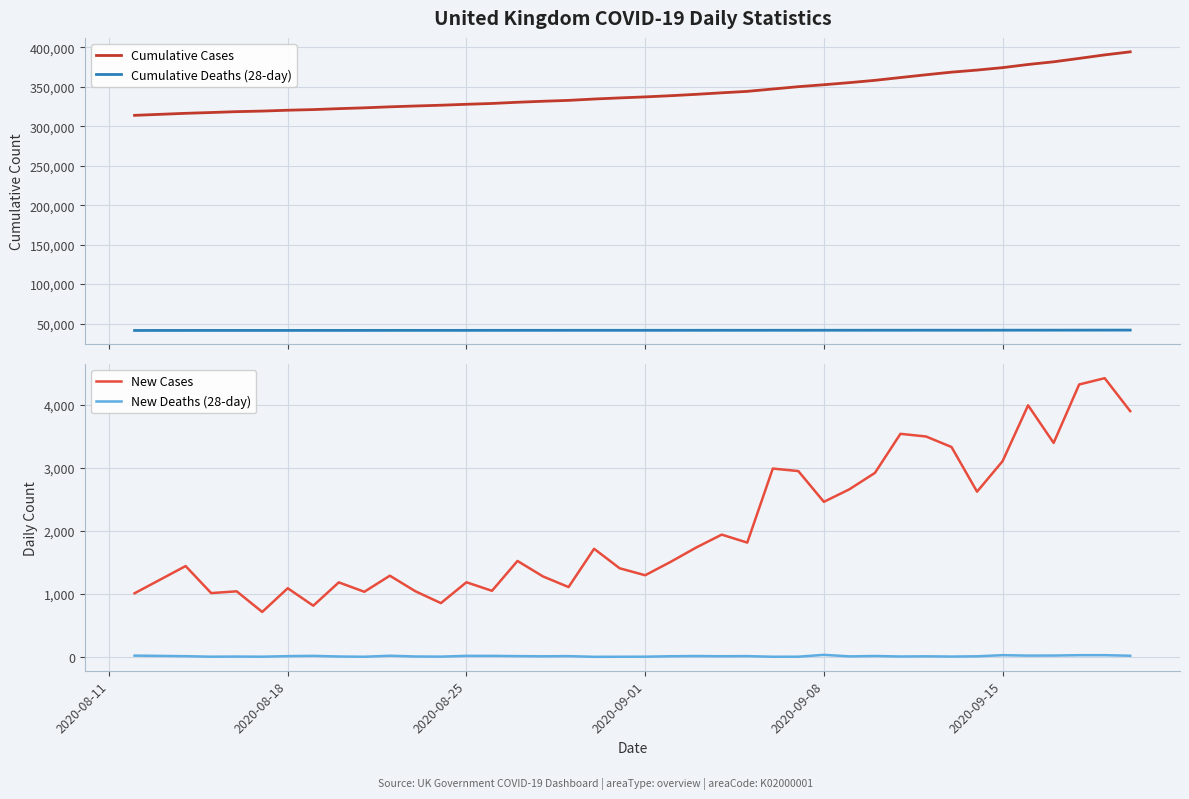

What is the maximum value for New Cases?

4422